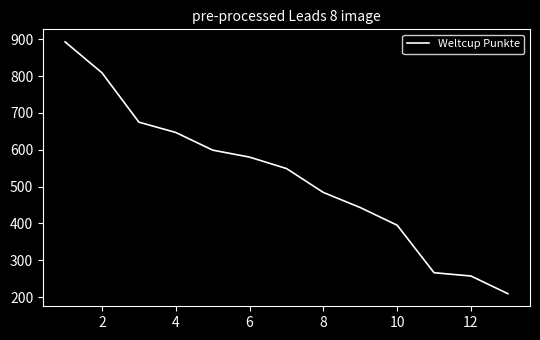

Reading left to right, transcribe all the data shown in this chart.

893	809	675	647	599	580	549	484	443	395	266	257	209